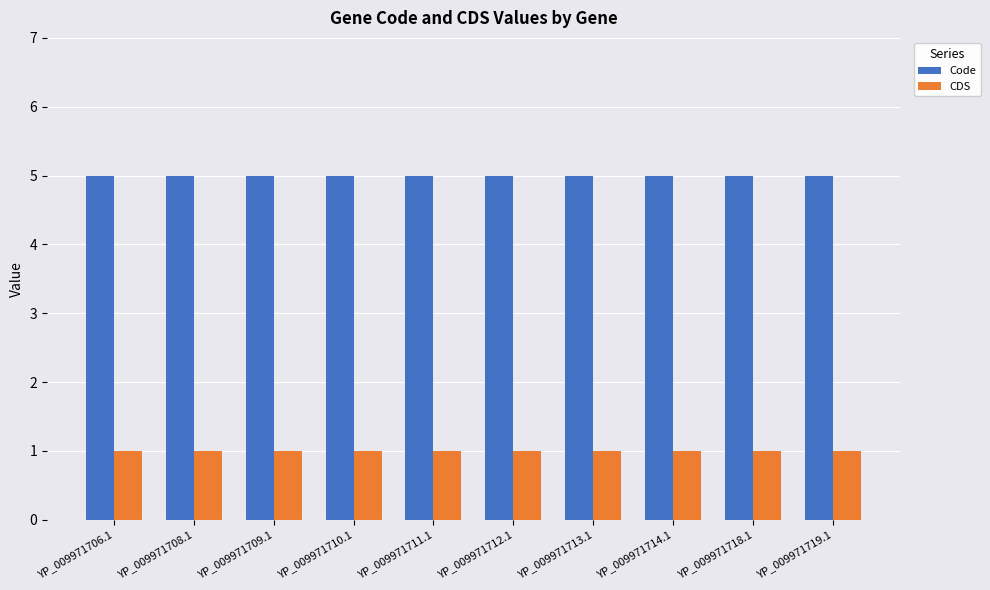

What is the highest value of the CDS series?

1